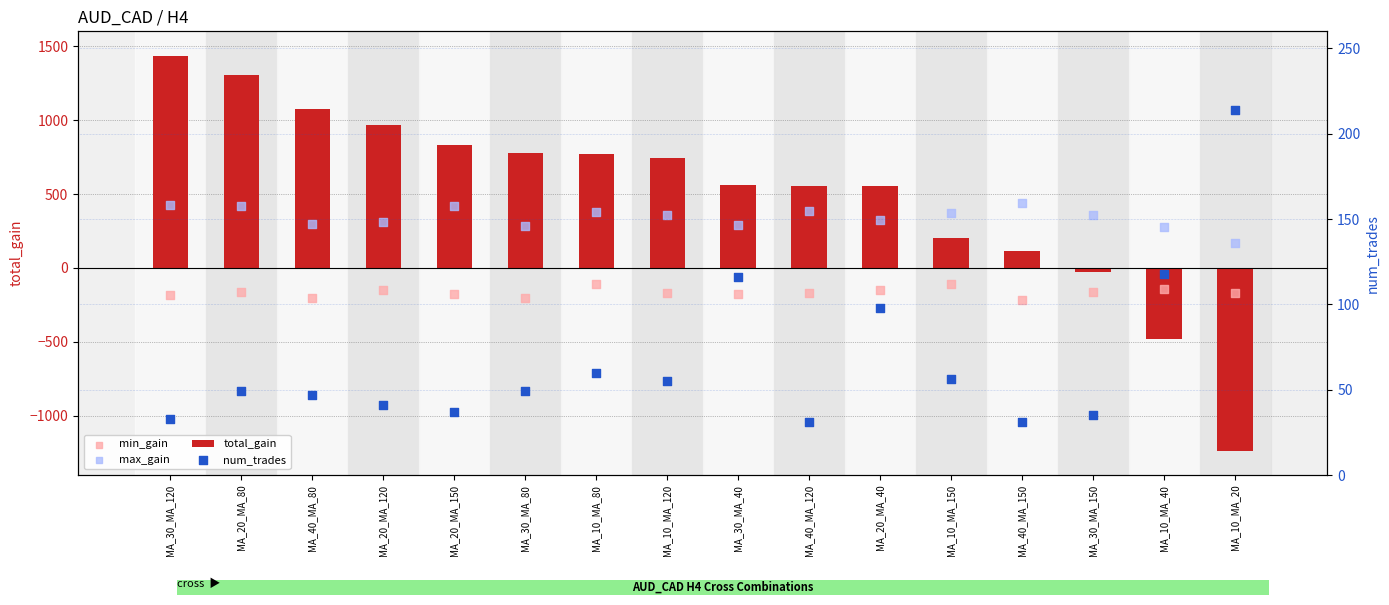

At how many categories does at least one series exceed 1114?

2